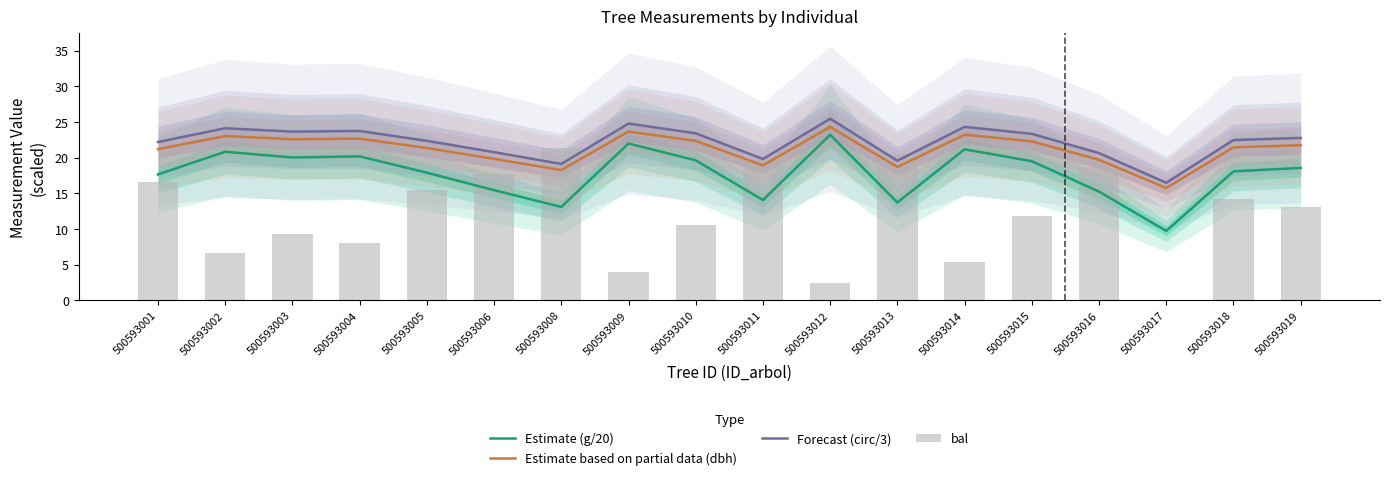

What is the greatest value displayed?

25.5